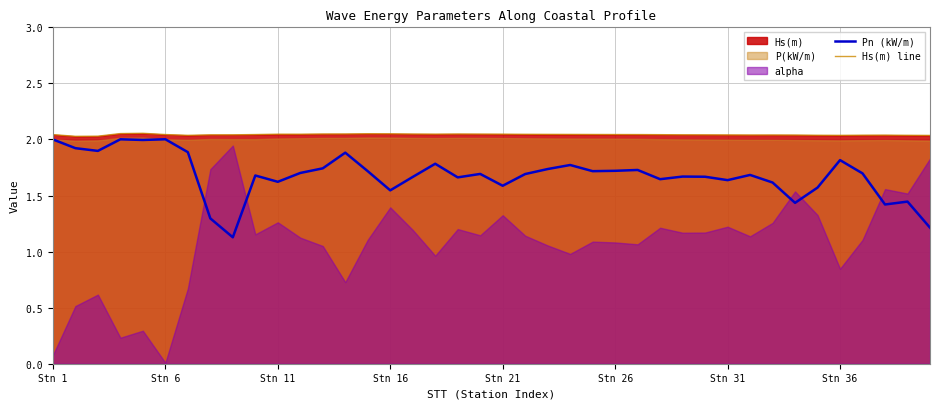

The Pn (kW/m) series shows 1.6 at Stn 21. True or false?

True